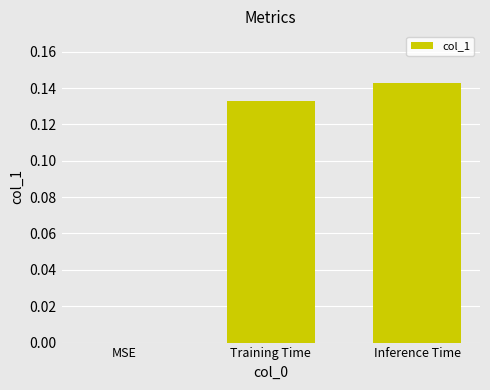

Between Training Time and Inference Time, which is larger?

Inference Time